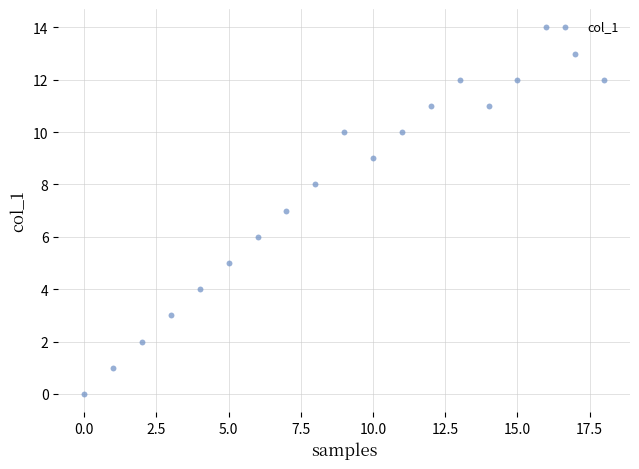

What is the range of Y values (max minus min)?

14